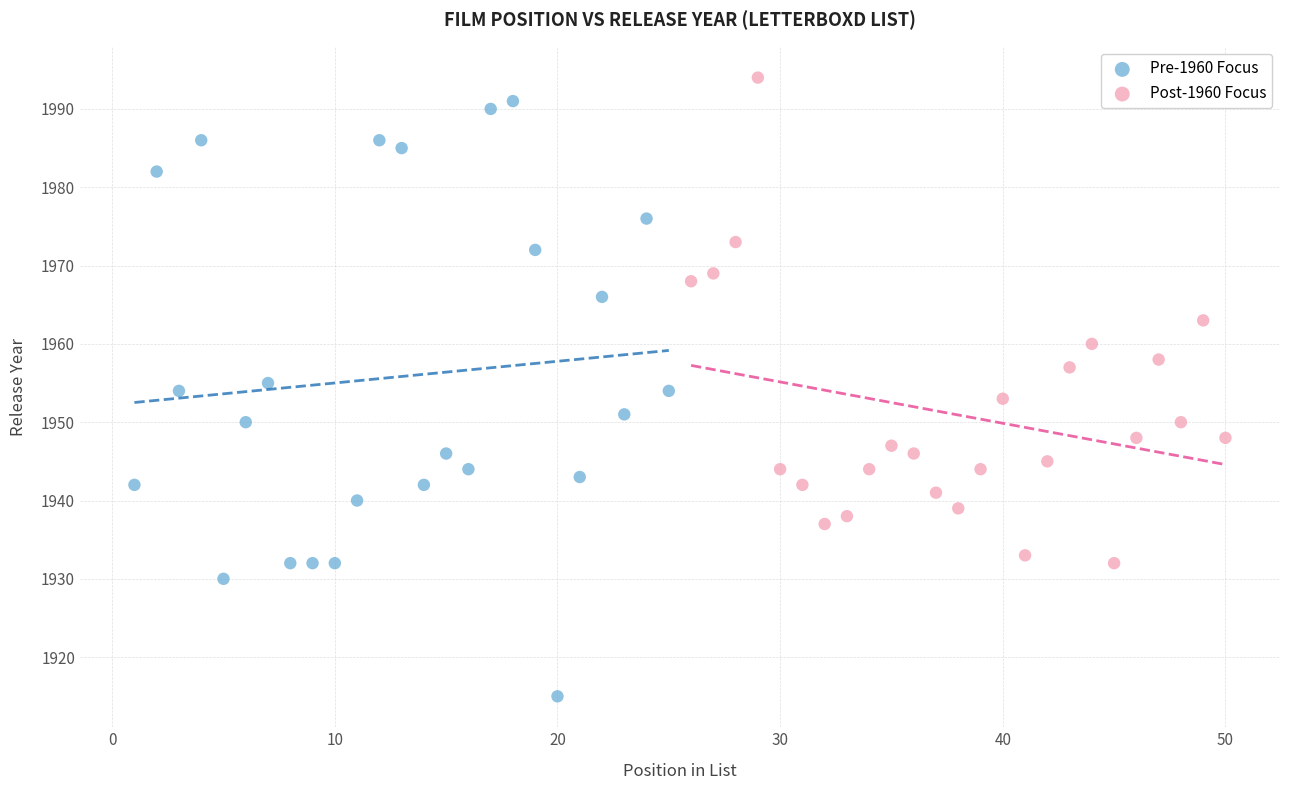

What are all the series names shown in the legend?

Pre-1960 Focus, Post-1960 Focus